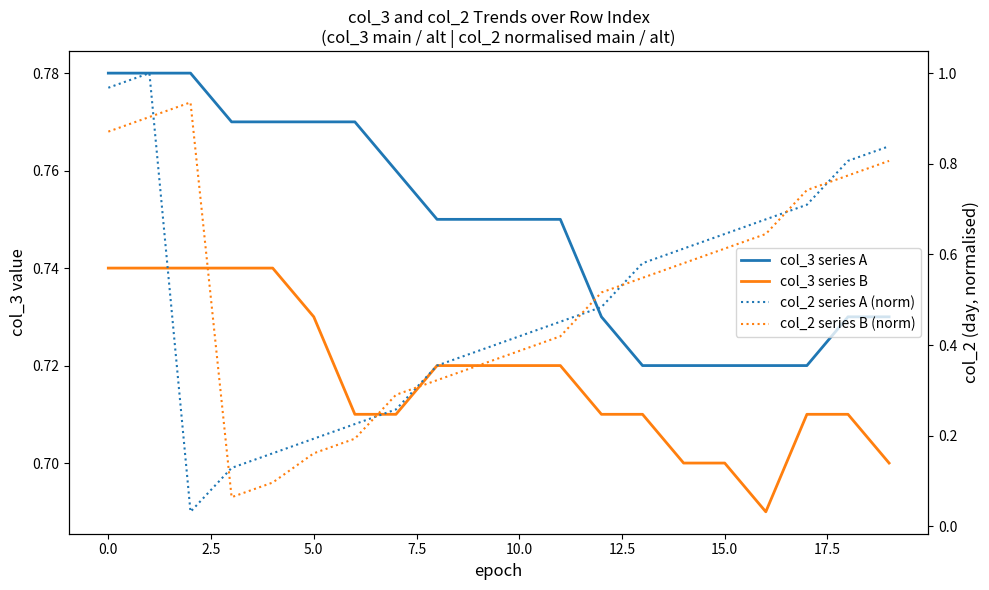

True or false: col_2 series A (norm) and col_3 series B cross at least once.

True